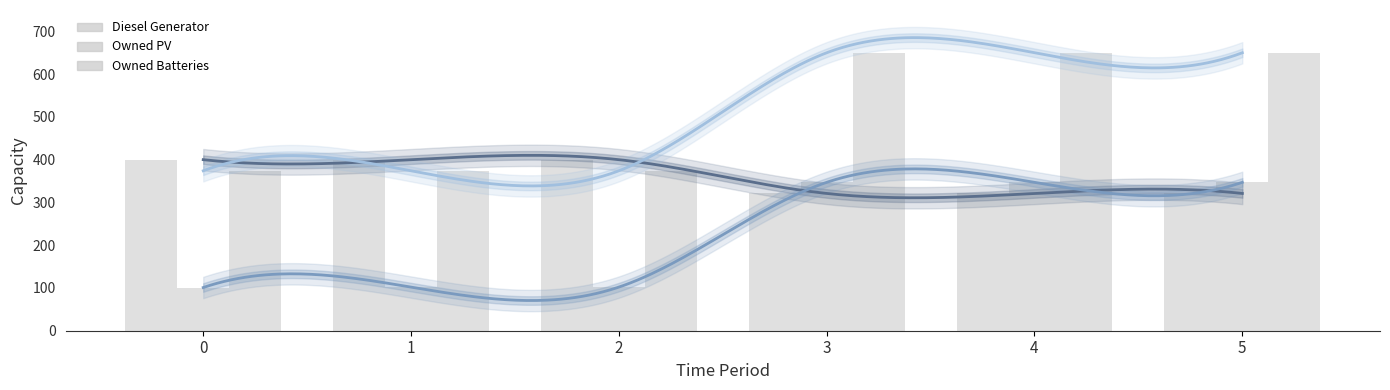

Is the value of Diesel Generator at 2 greater than the value of Owned Batteries at 1?

Yes